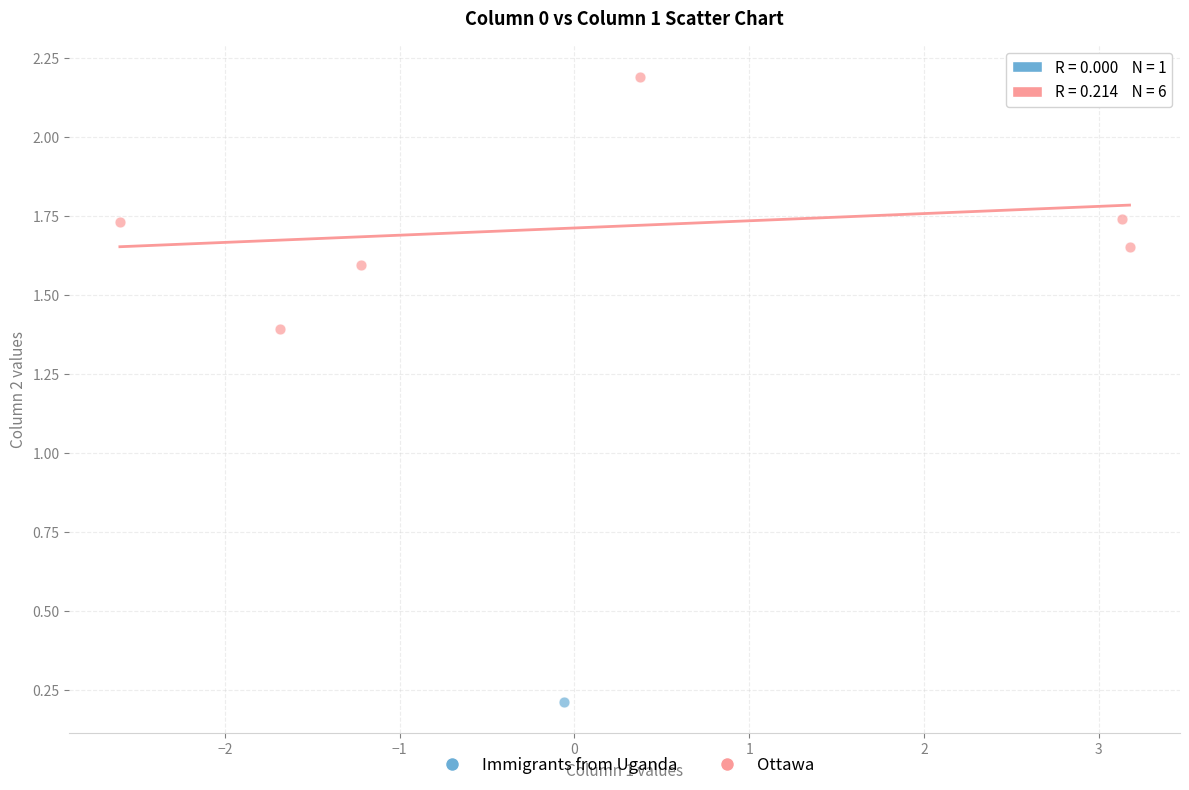

What are all the series names shown in the legend?

Immigrants from Uganda, Ottawa